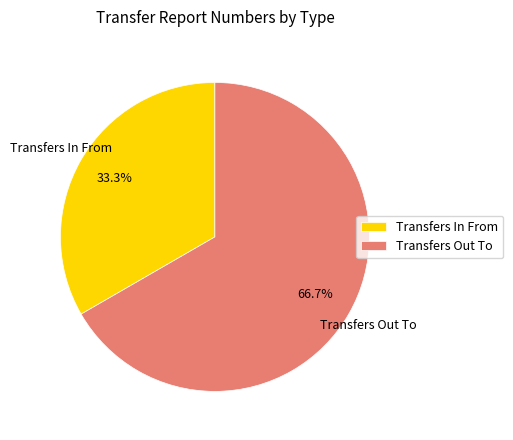

Which slice is the largest?

Transfers Out To